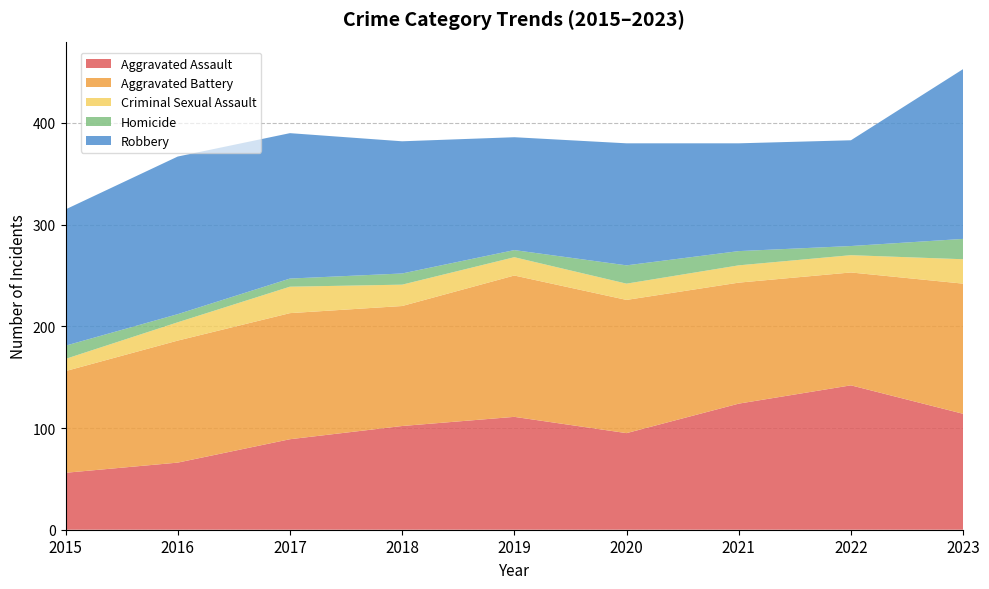

Reading left to right, what are all the values shown in this chart?

Aggravated Assault: 2015=56	2016=66	2017=89	2018=102	2019=111	2020=95	2021=124	2022=142	2023=114
Aggravated Battery: 2015=100	2016=120	2017=124	2018=118	2019=139	2020=131	2021=119	2022=111	2023=128
Criminal Sexual Assault: 2015=12	2016=18	2017=26	2018=21	2019=18	2020=16	2021=17	2022=17	2023=24
Homicide: 2015=13	2016=8	2017=8	2018=11	2019=7	2020=18	2021=14	2022=9	2023=20
Robbery: 2015=134	2016=155	2017=143	2018=130	2019=111	2020=120	2021=106	2022=104	2023=167